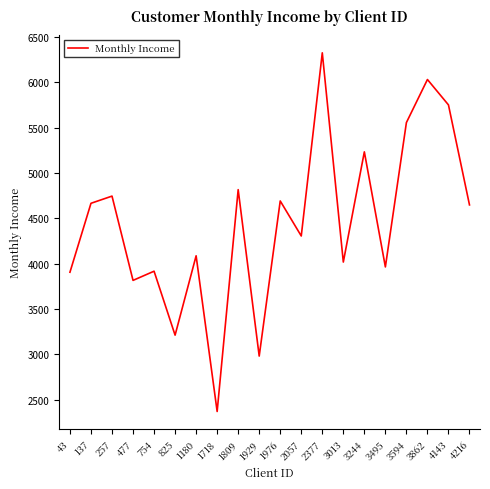

What value does the data have at 1976?

4691.5